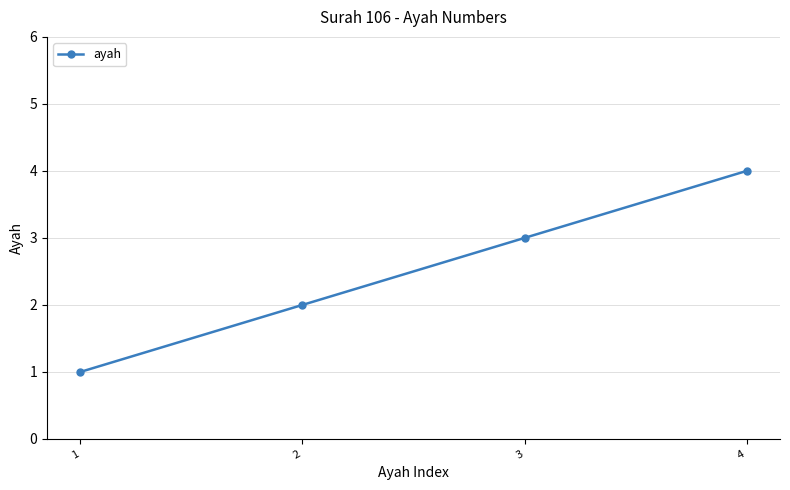

Read the value at 3.

3